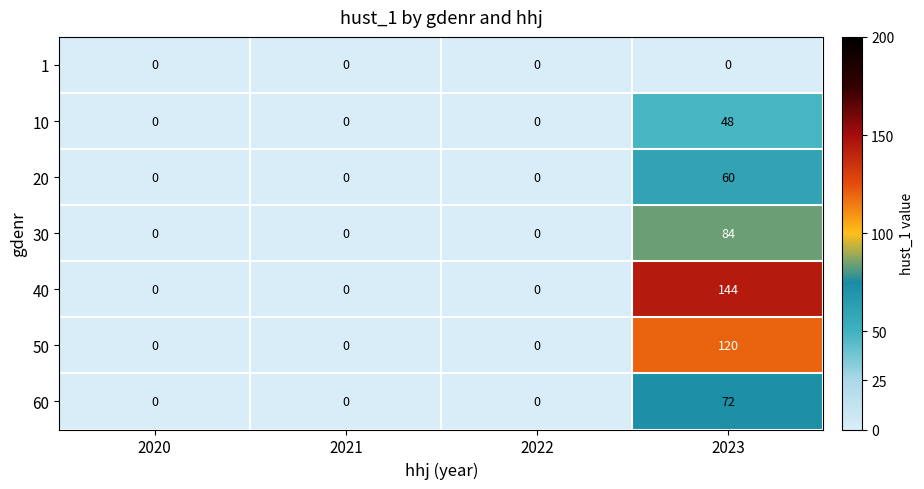

Which series has the largest range (max minus min)?

40